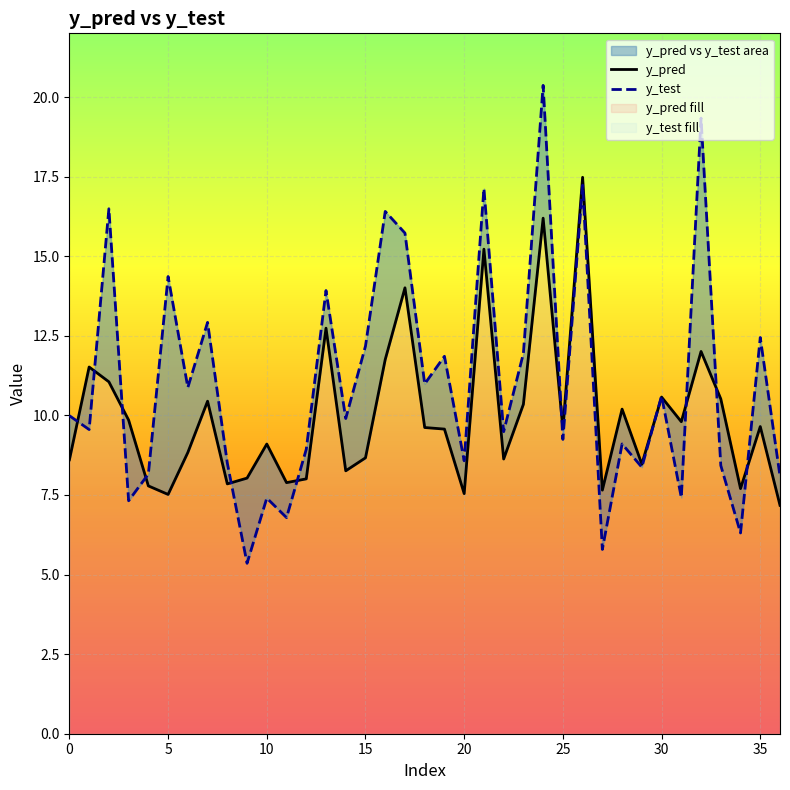

Rank the series by their maximum value, from highest to lowest.

y_test, y_pred